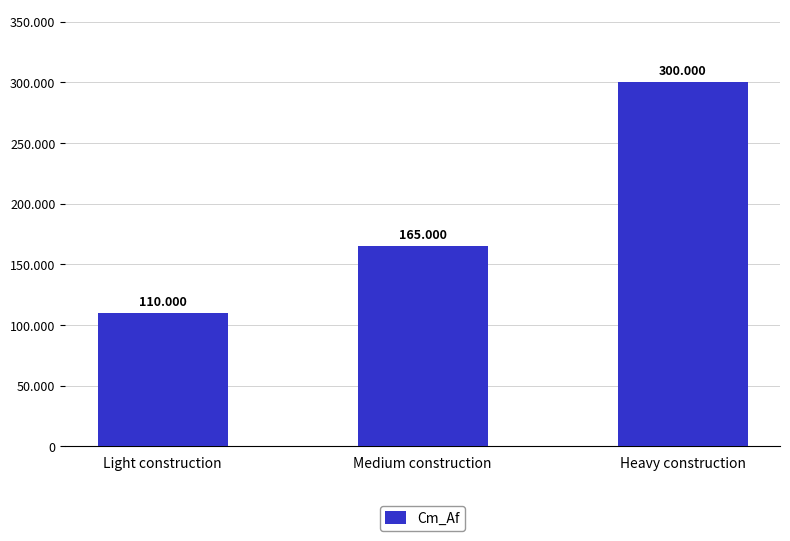

What is the smallest value displayed?

110000